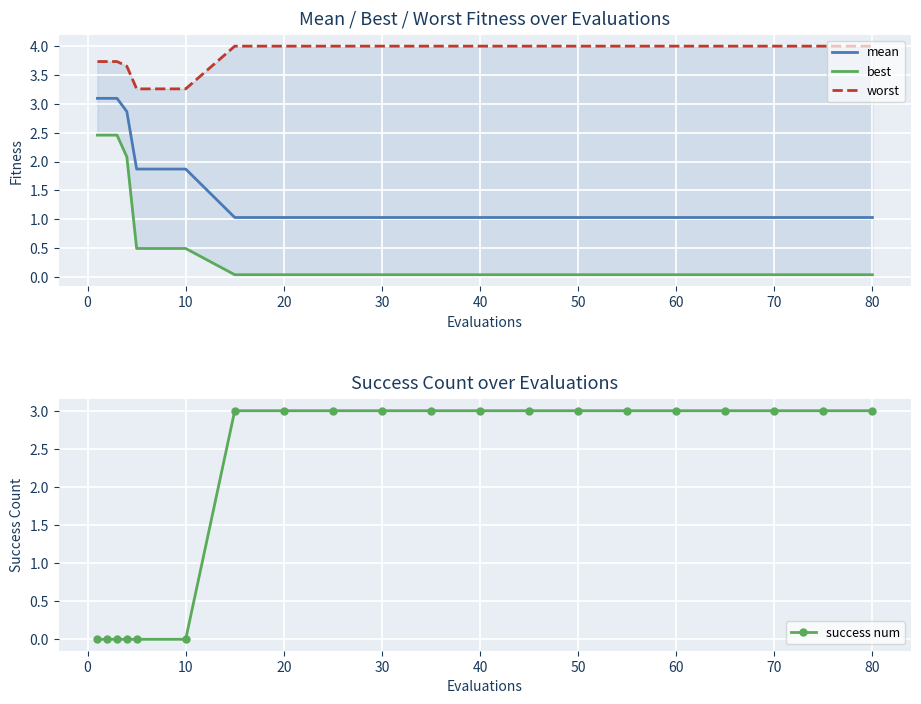

What is the lowest value of the mean series?

1.0